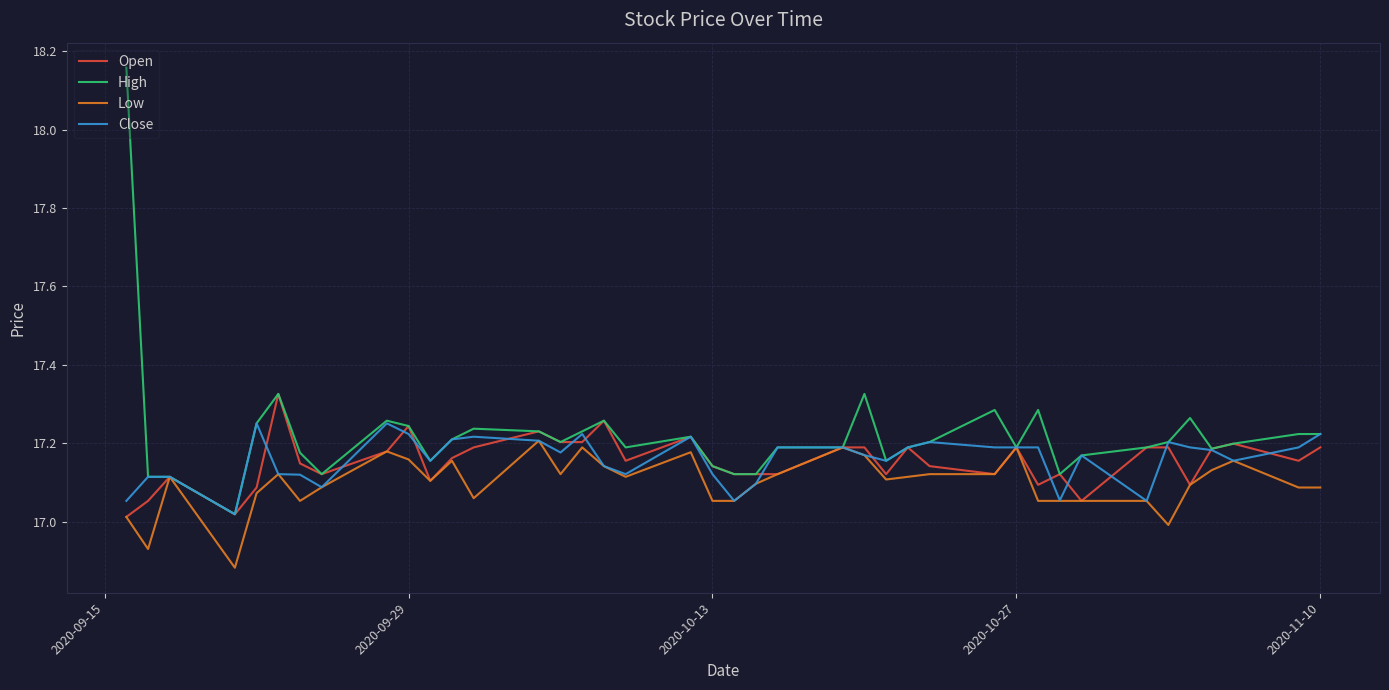

In Low, how many points are lower than both neighbors (excluding endpoints)?

12